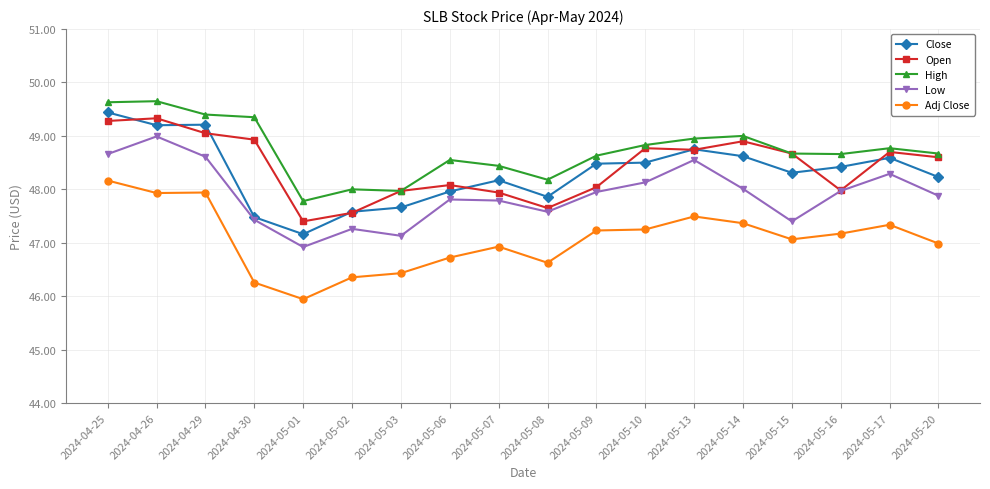

The High series shows 48.4 at 2024-05-07. True or false?

True